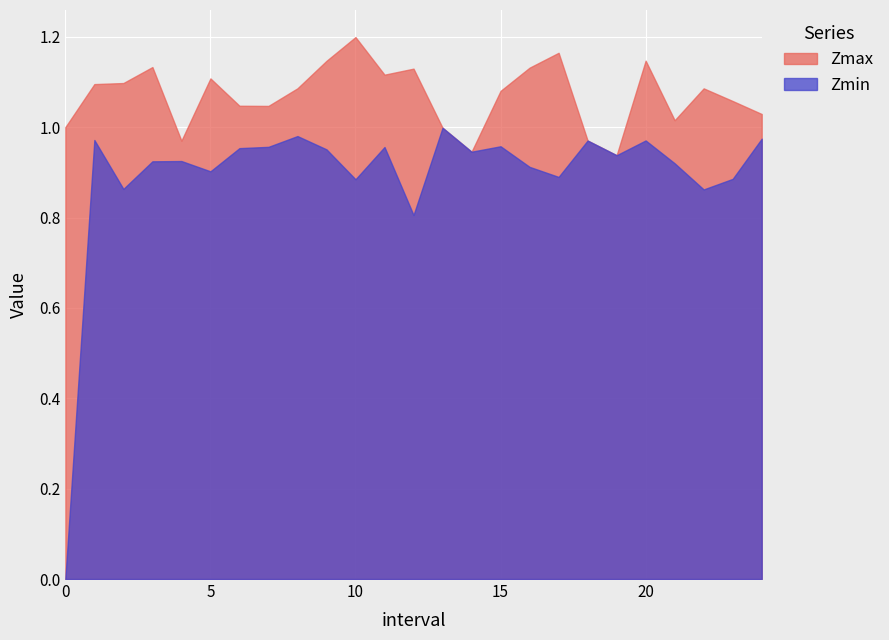

What is the value of the Zmax point at the 12th from the left?

1.1